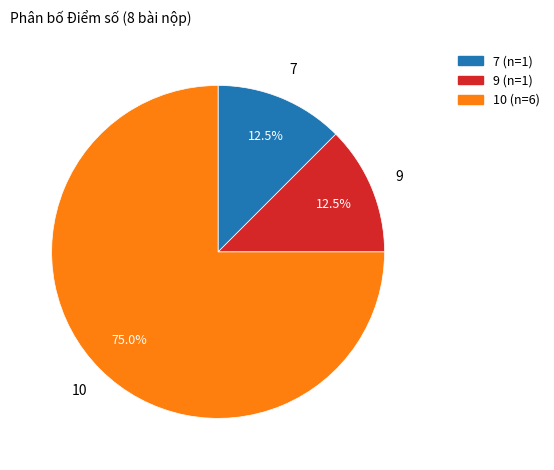

Is there a majority slice in this chart?

Yes